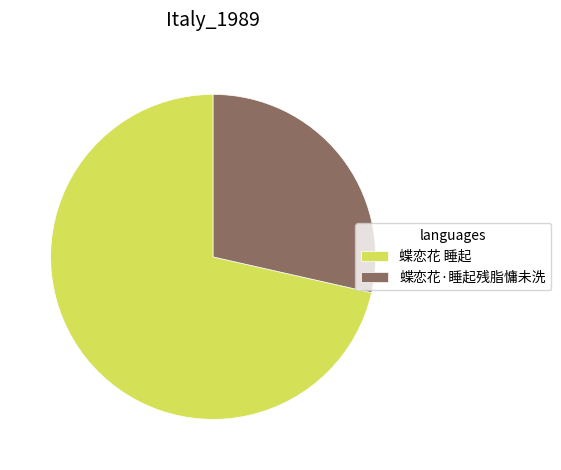

What is the ratio of the value at 蝶恋花 睡起 to the value at 蝶恋花·睡起残脂慵未洗?

2.5